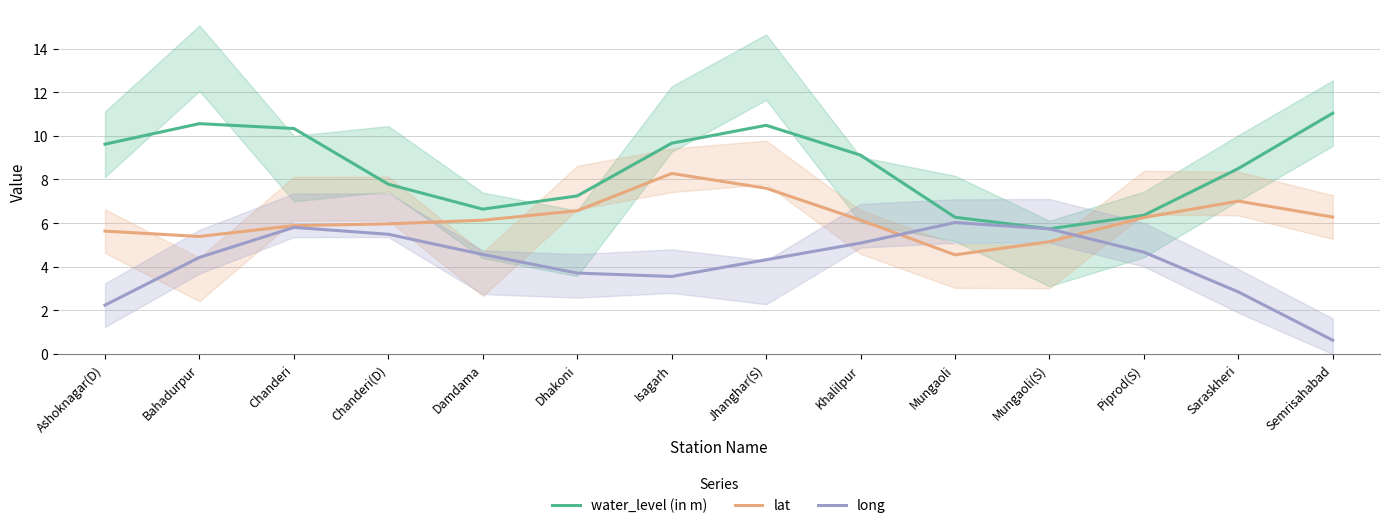

Where is long nearest to the value 3?

Saraskheri